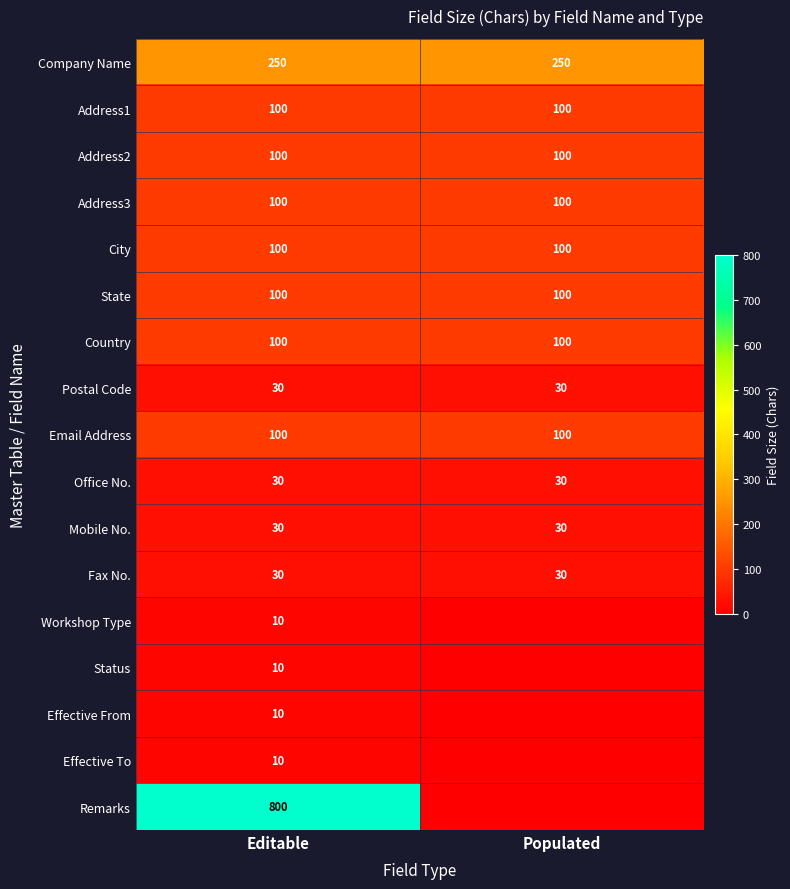

True or false: Fax No. has a value of 7 at Populated.

False